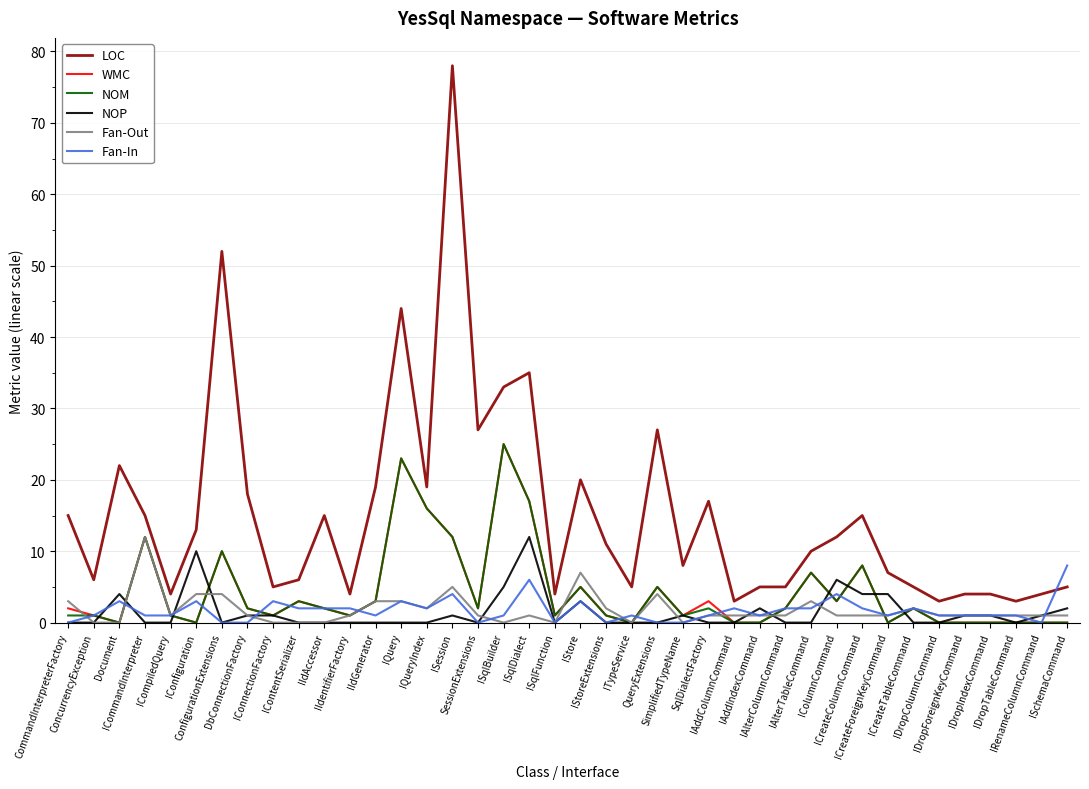

What position from the left is IContentSerializer?

10